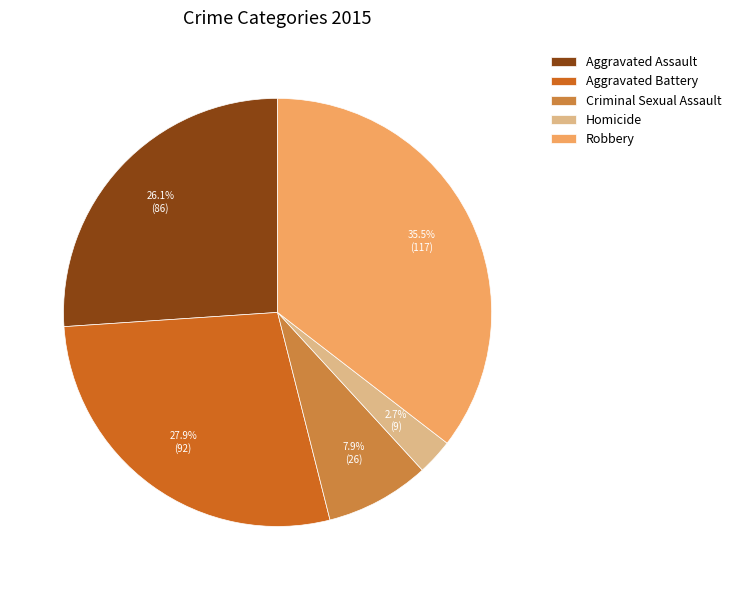

Rank the categories by value from lowest to highest.

Homicide, Criminal Sexual Assault, Aggravated Assault, Aggravated Battery, Robbery